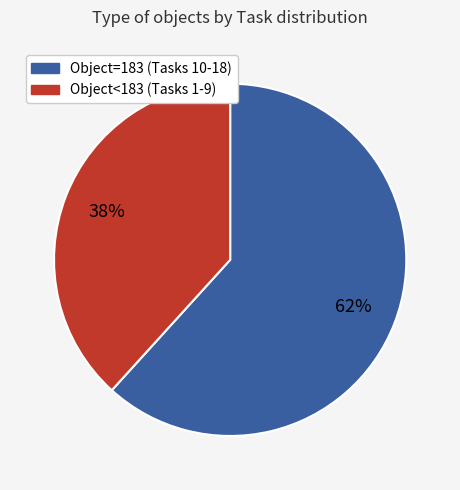

Count the number of slices in the pie.

2